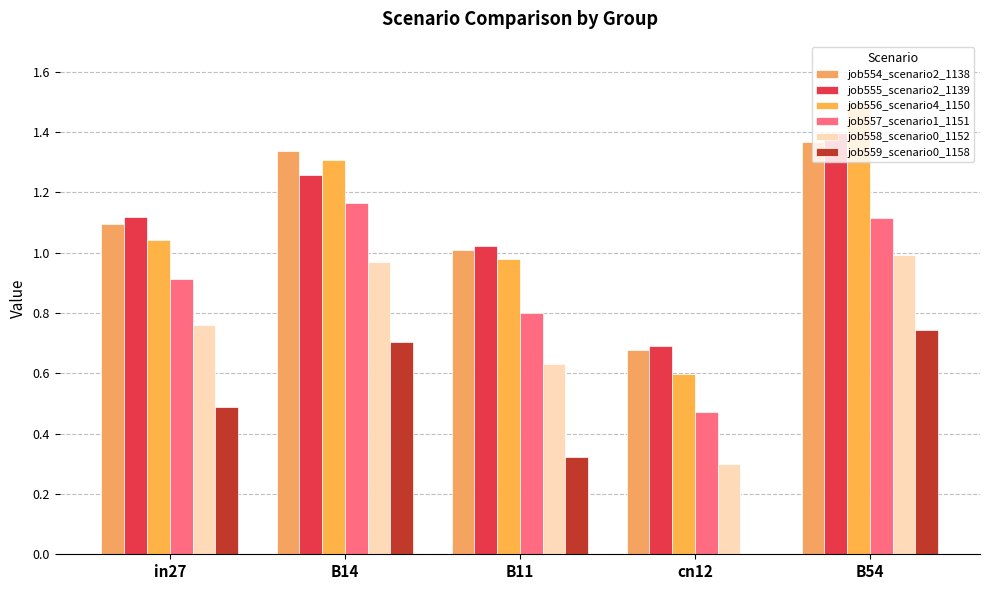

What is the value of the job559_scenario0_1158 bar at the 5th from the left?

0.7